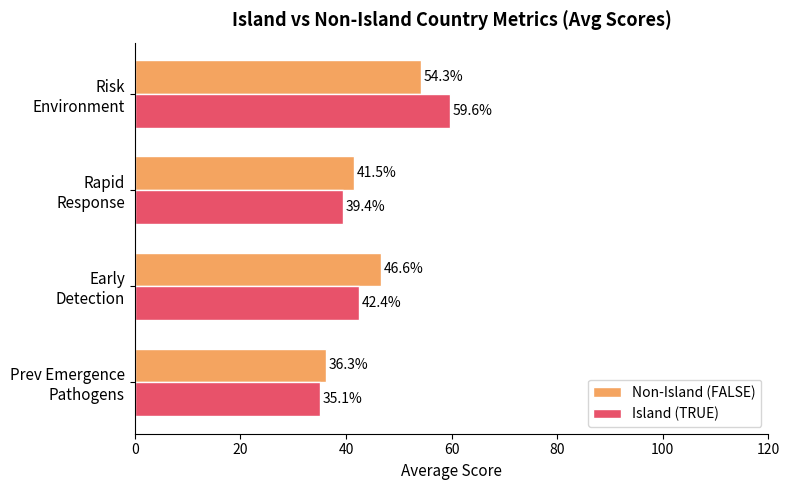

What is the minimum value shown in the chart?

35.1